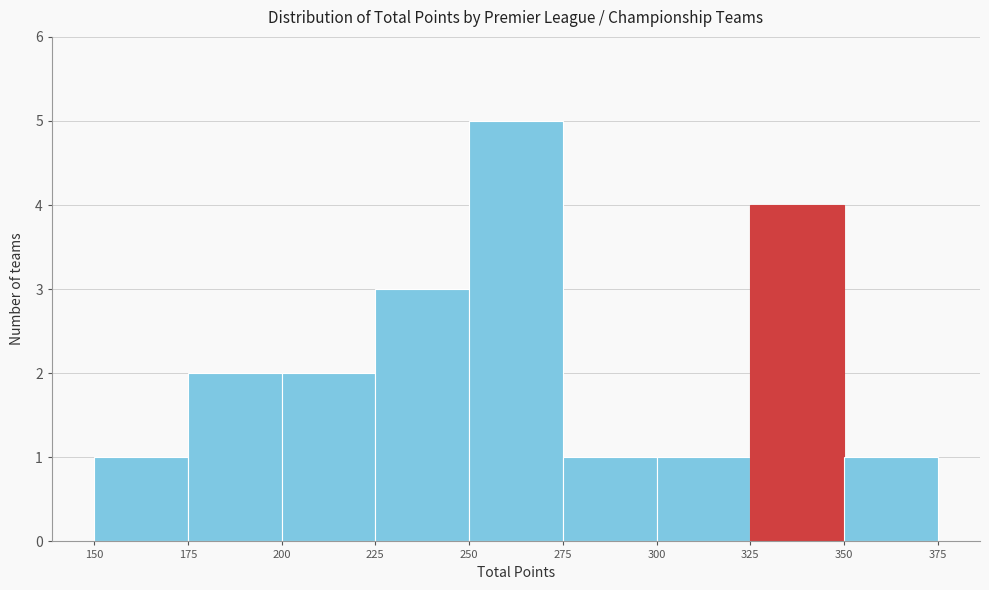

What is the height of the bar covering 275 to 300 on the x-axis? The values are not printed on the chart, so give them approximately, as read against the axis.

1